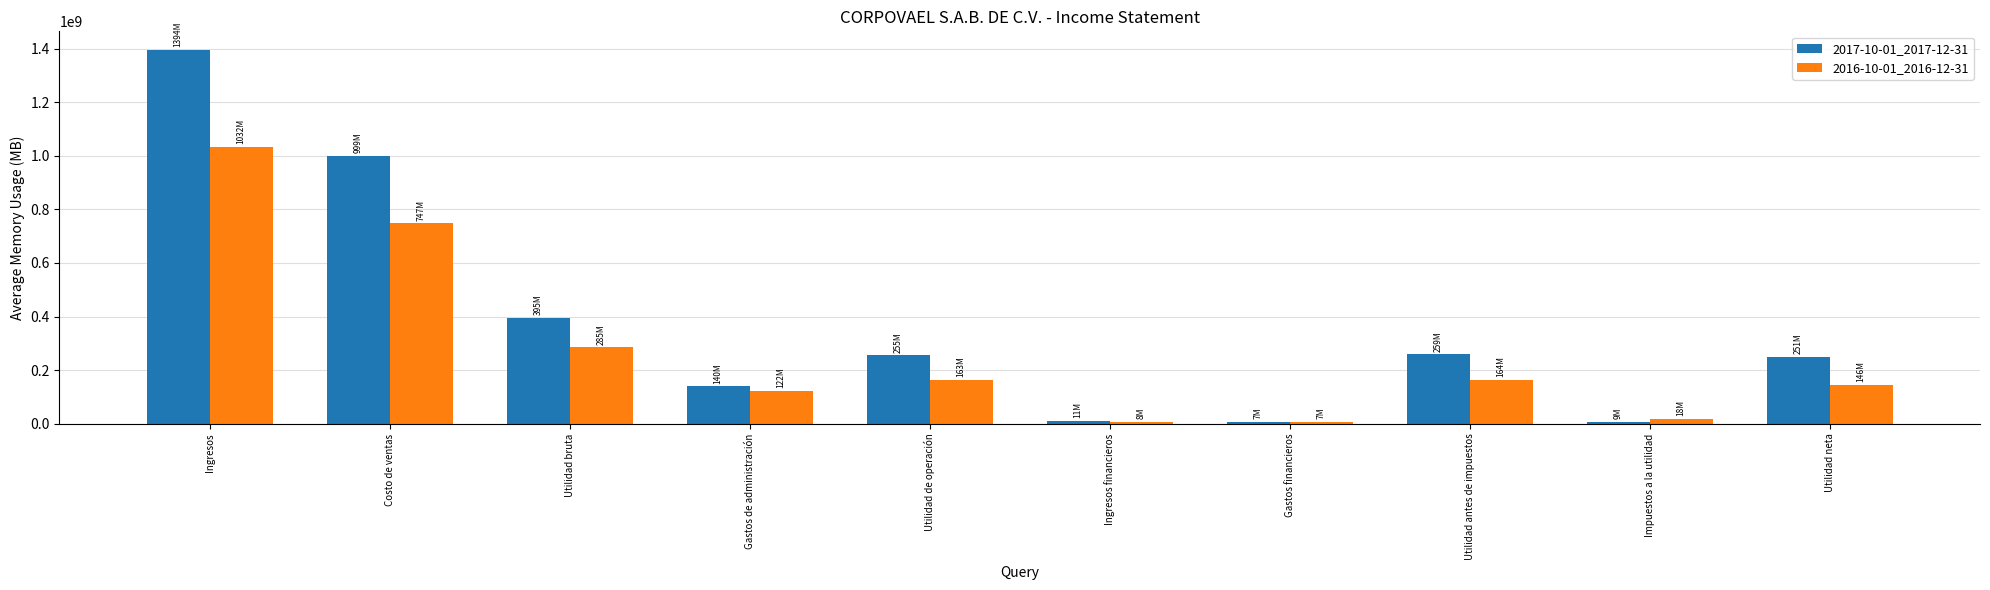

At which category does the chart reach its peak across all series?

Ingresos